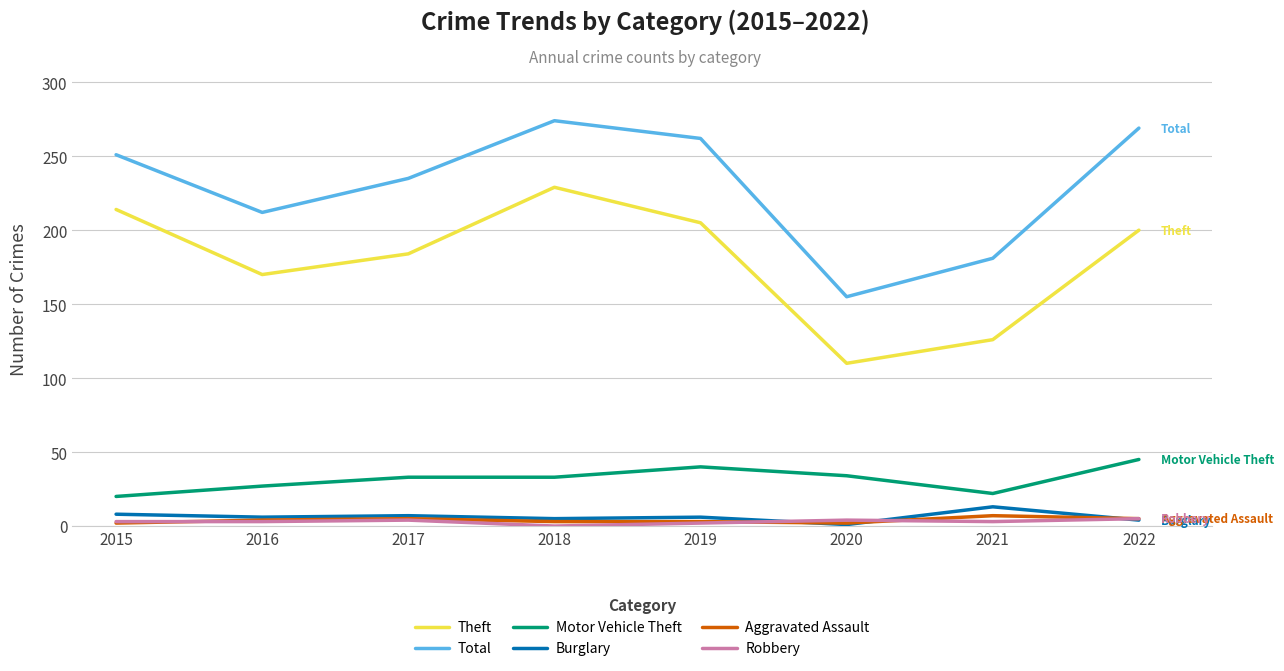

Is the value of Total at 2016 greater than the value of Motor Vehicle Theft at 2016?

Yes